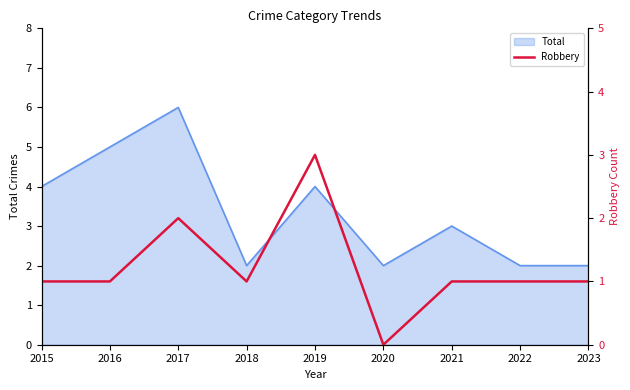

How many values are between 1 and 2?

7